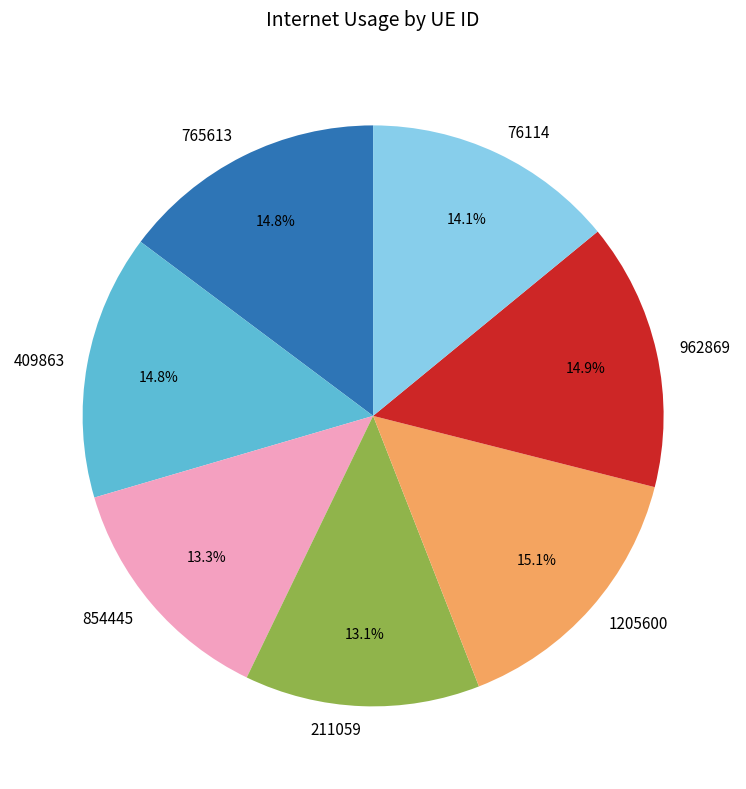

Between 211059 and 765613, which is larger?

765613